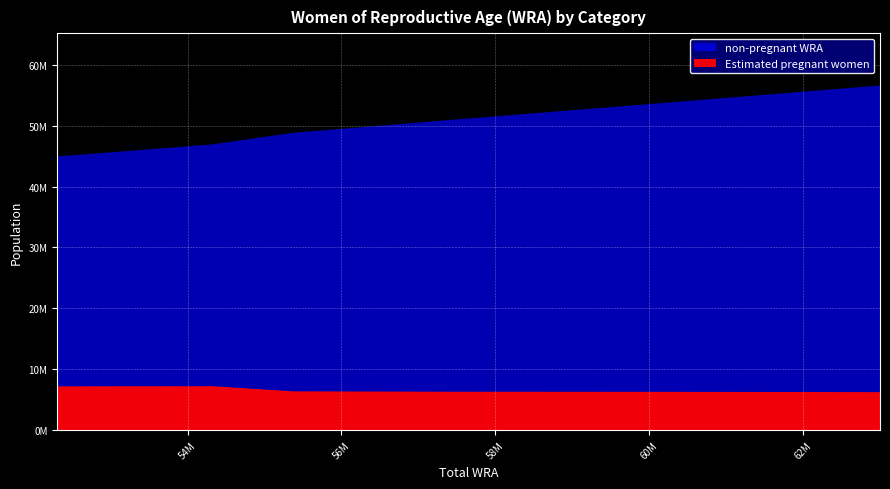

The value of non-pregnant WRA at 52304000 is 45026540.3. True or false?

True